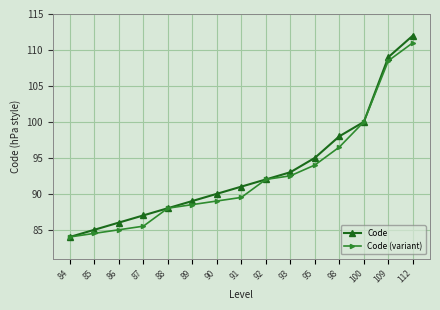

Which category has the highest value in the Code (variant) series?

112